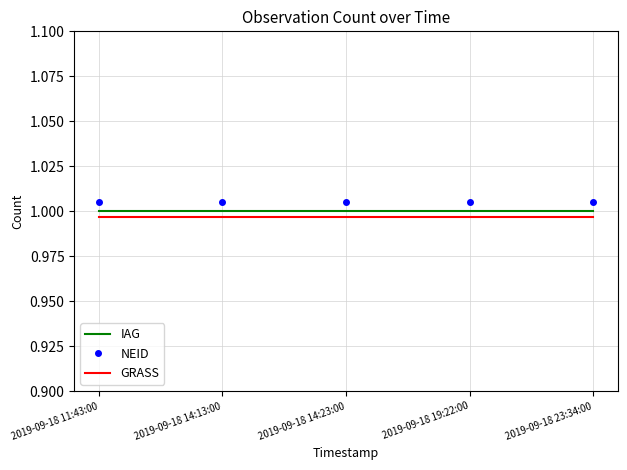

True or false: IAG and NEID cross at least once.

False